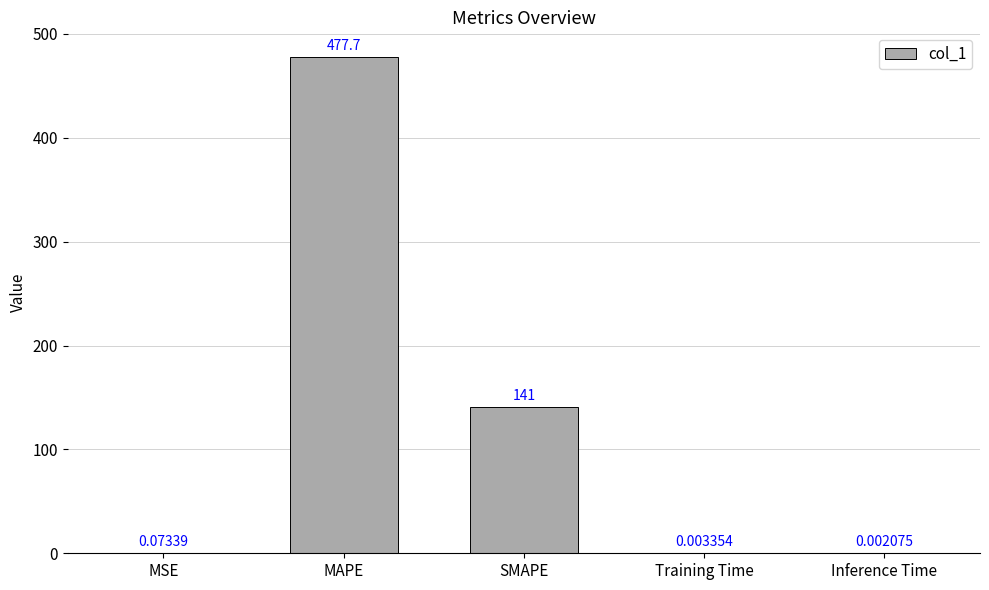

Which label corresponds to the largest value in the chart?

MAPE